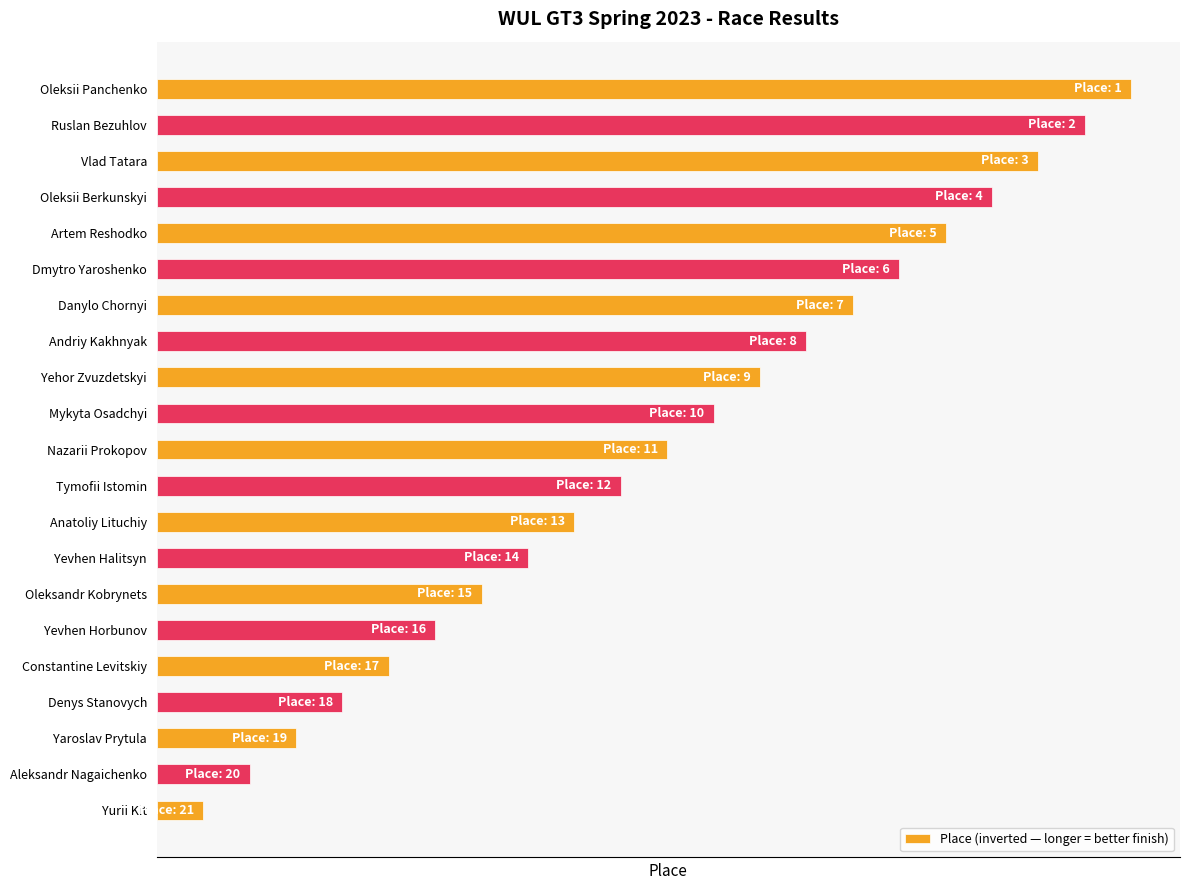

Rank the categories by value from lowest to highest.

Yurii Kit, Aleksandr Nagaichenko, Yaroslav Prytula, Denys Stanovych, Constantine Levitskiy, Yevhen Horbunov, Oleksandr Kobrynets, Yevhen Halitsyn, Anatoliy Lituchiy, Tymofii Istomin, Nazarii Prokopov, Mykyta Osadchyi, Yehor Zvuzdetskyi, Andriy Kakhnyak, Danylo Chornyi, Dmytro Yaroshenko, Artem Reshodko, Oleksii Berkunskyi, Vlad Tatara, Ruslan Bezuhlov, Oleksii Panchenko